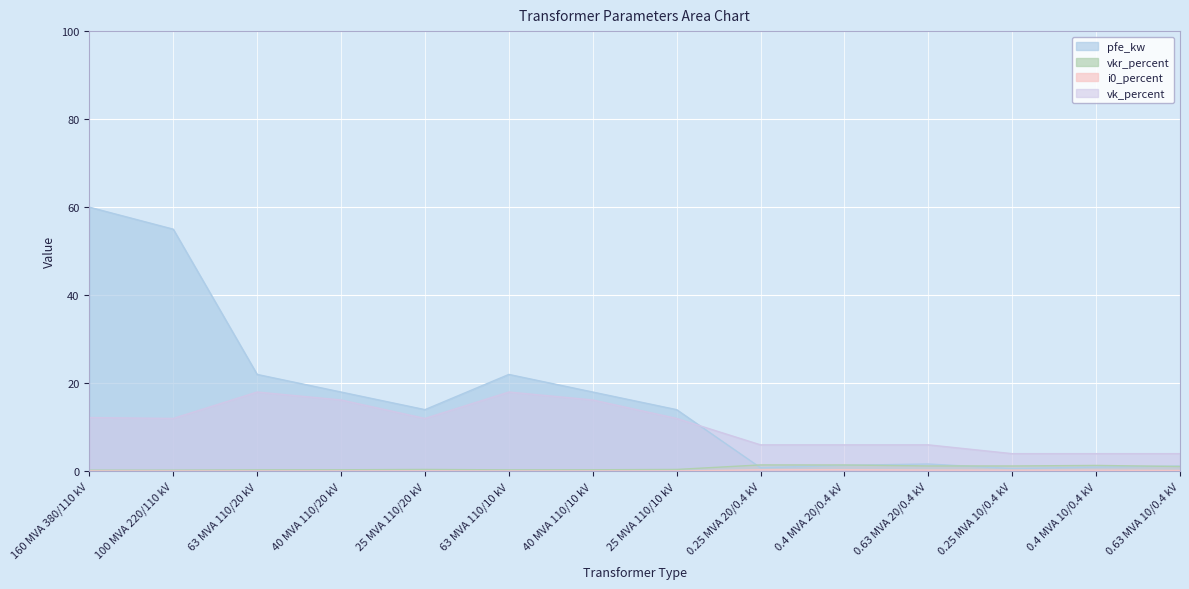

What is the minimum value for pfe_kw?

0.6